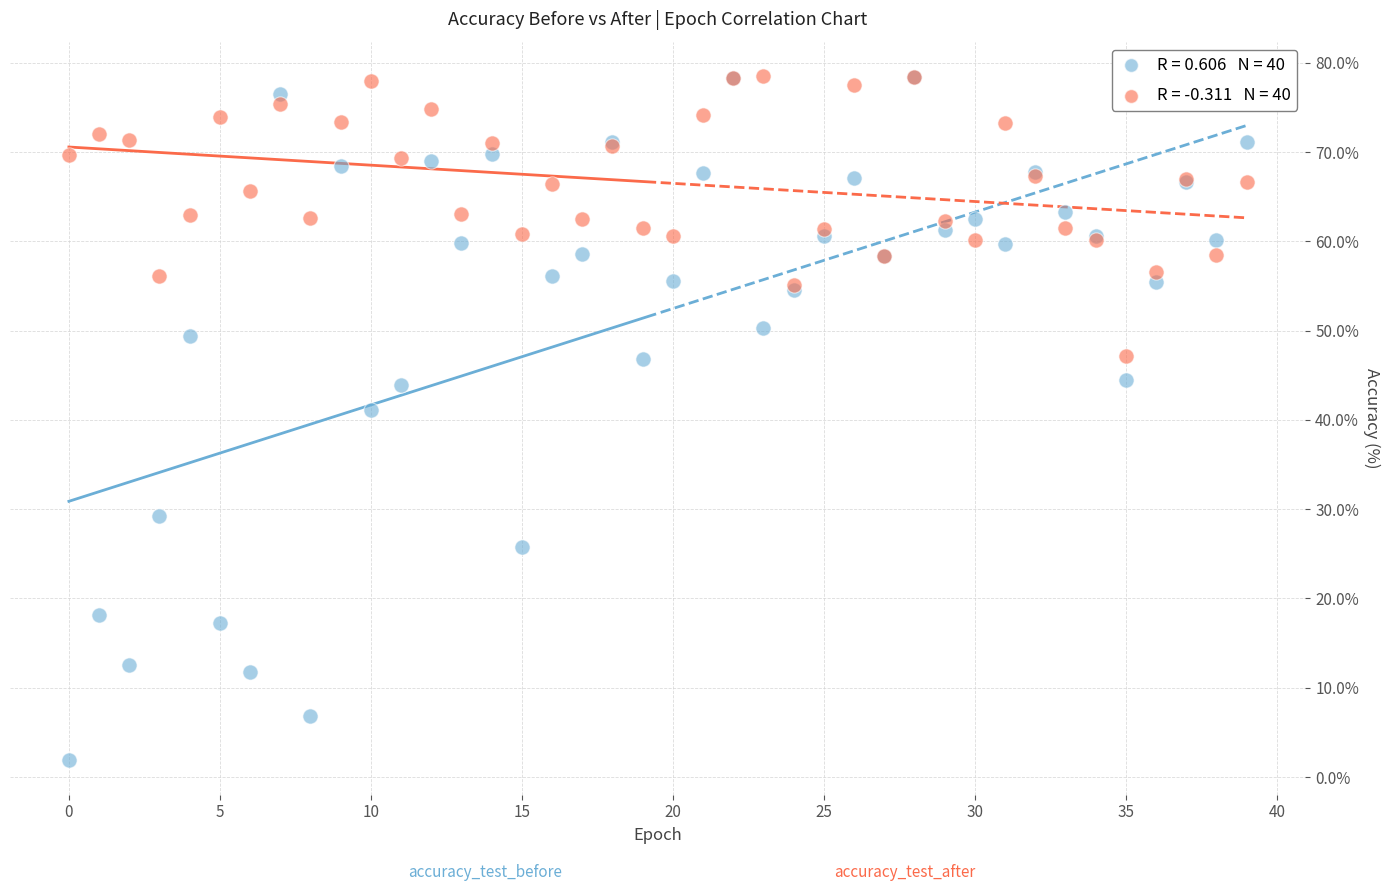

Across all series, what Y value is closest to 40?

41.1